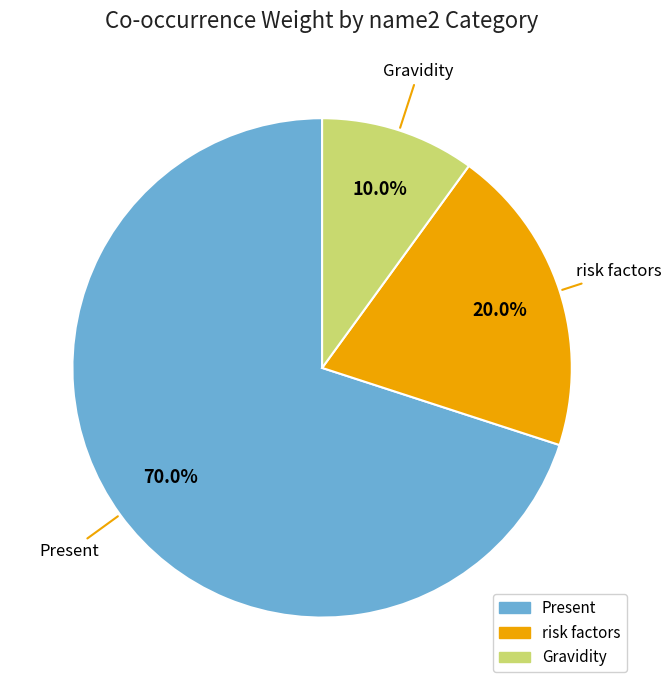

Does any single category account for the majority?

Yes